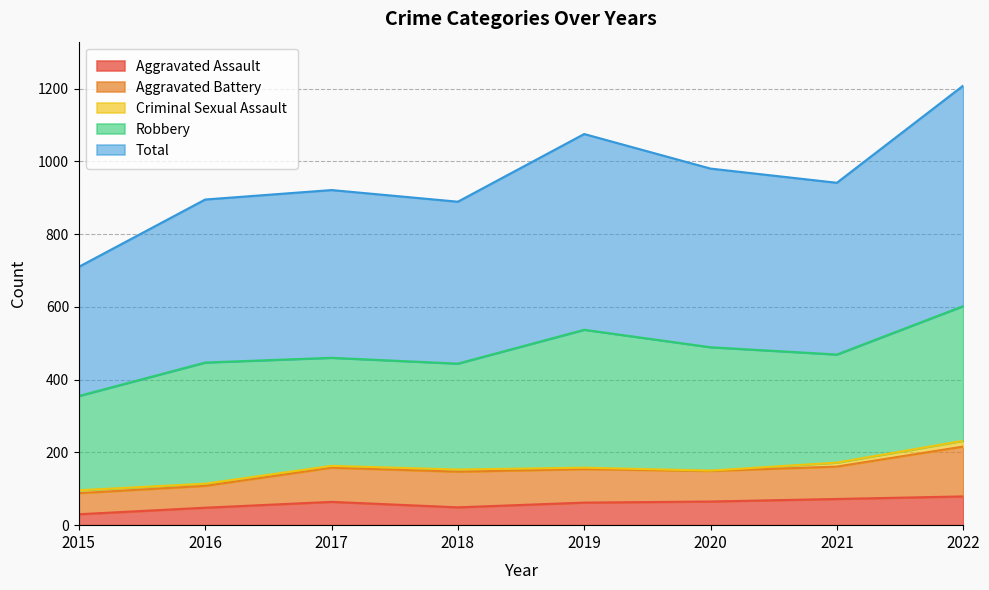

At which label is Aggravated Assault closest to 54?

2018